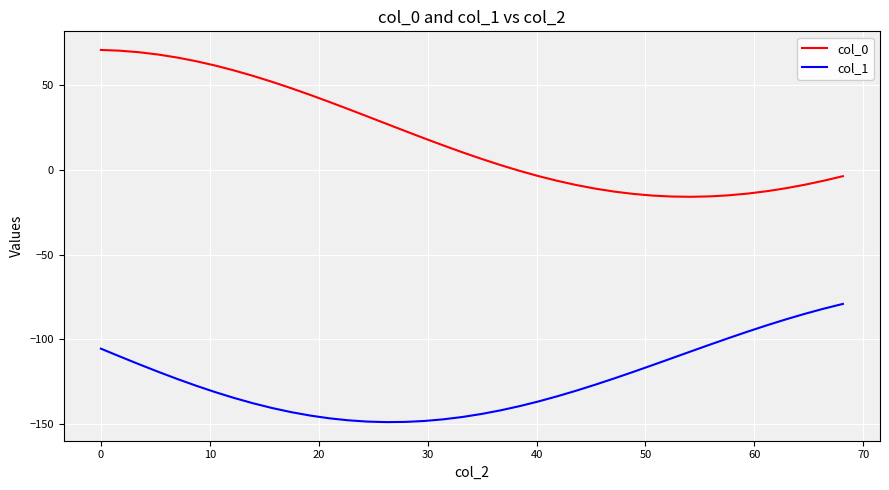

What is the sum of all col_0 values?

749.4